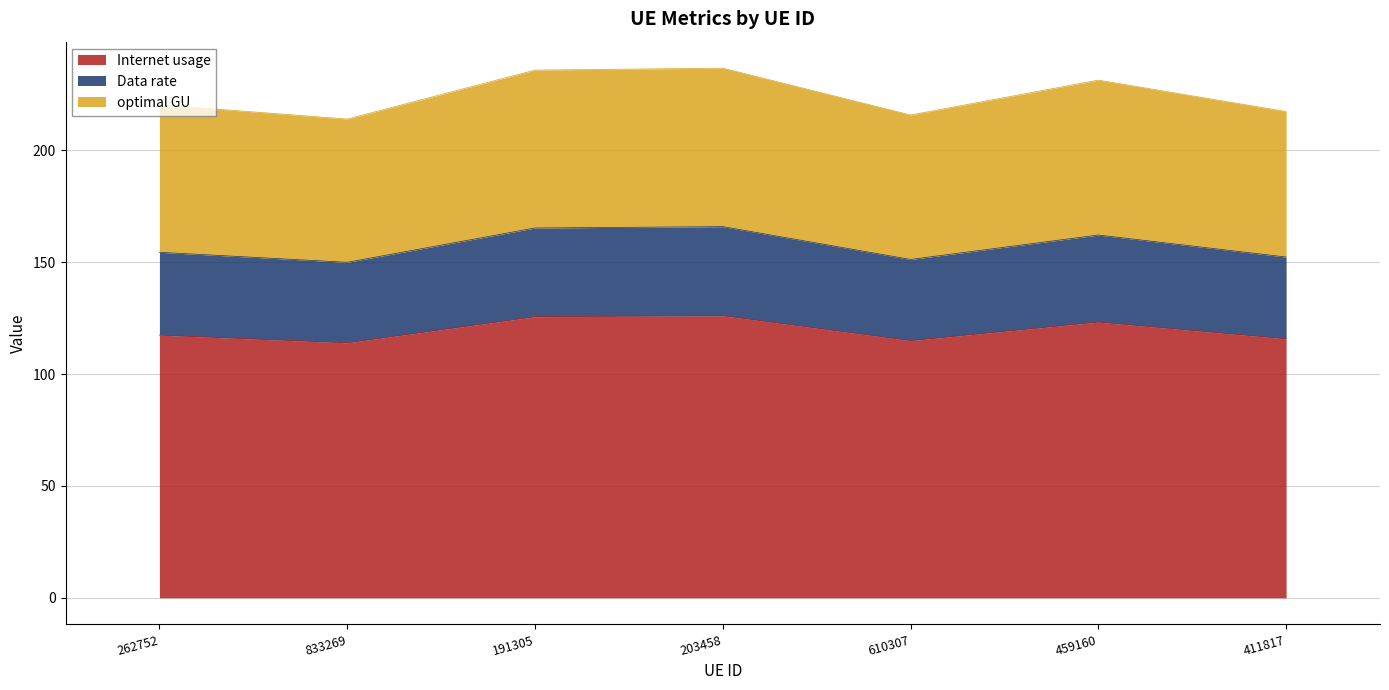

What is the total value across all series at 203458?

236.7